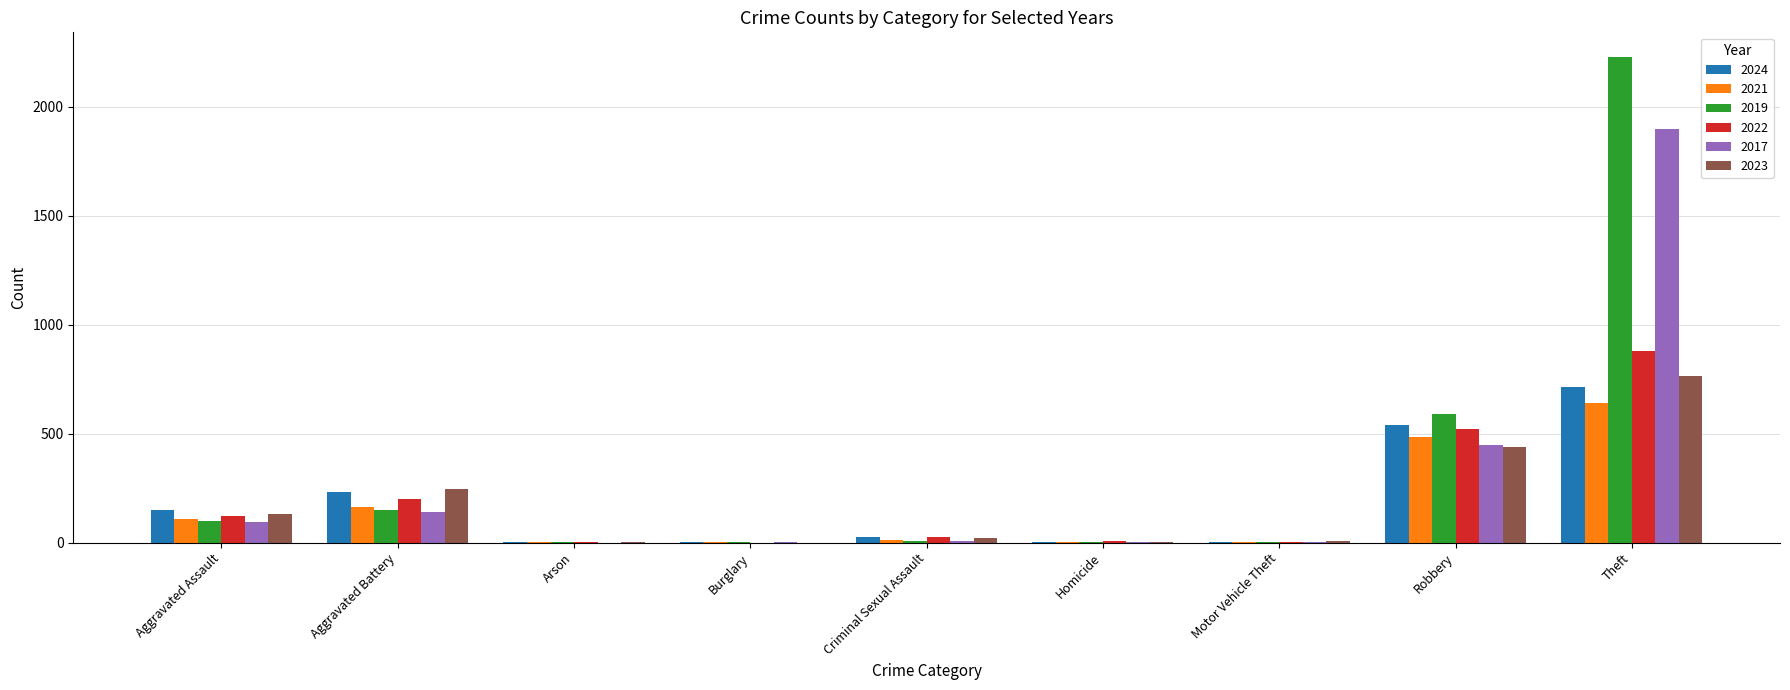

At which label is 2022 closest to 440?

Robbery